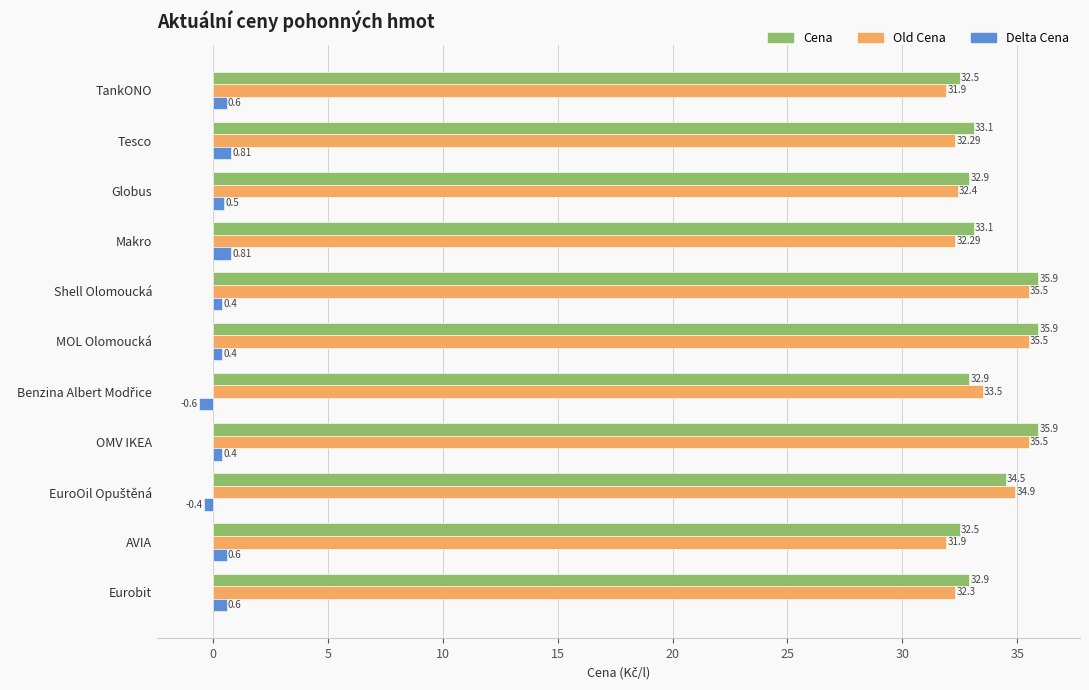

At how many categories does at least one series exceed 2?

11